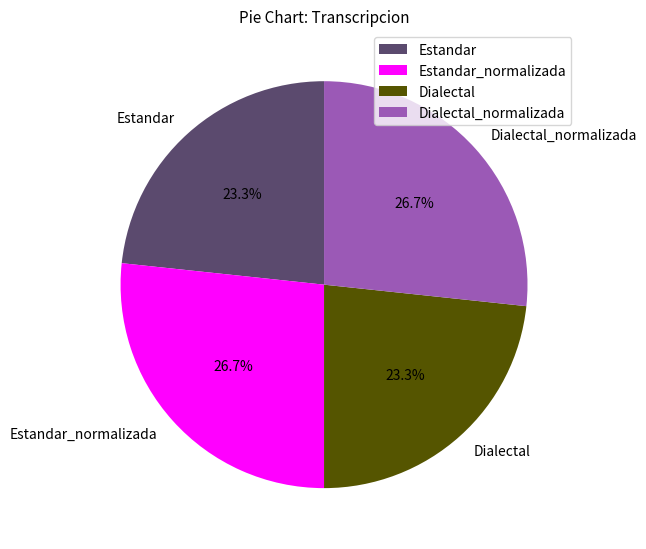

Approximately how many times larger is the value at Dialectal_normalizada compared to Estandar_normalizada?

1.0